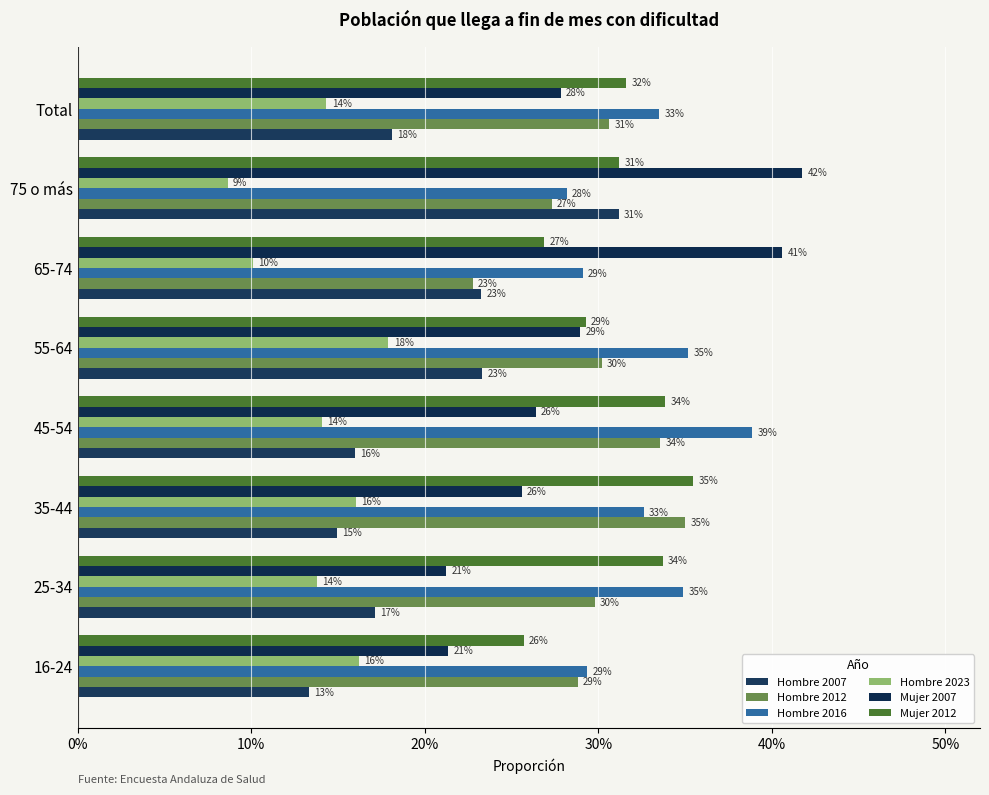

What is the label of the 4th bar from the left?

45-54